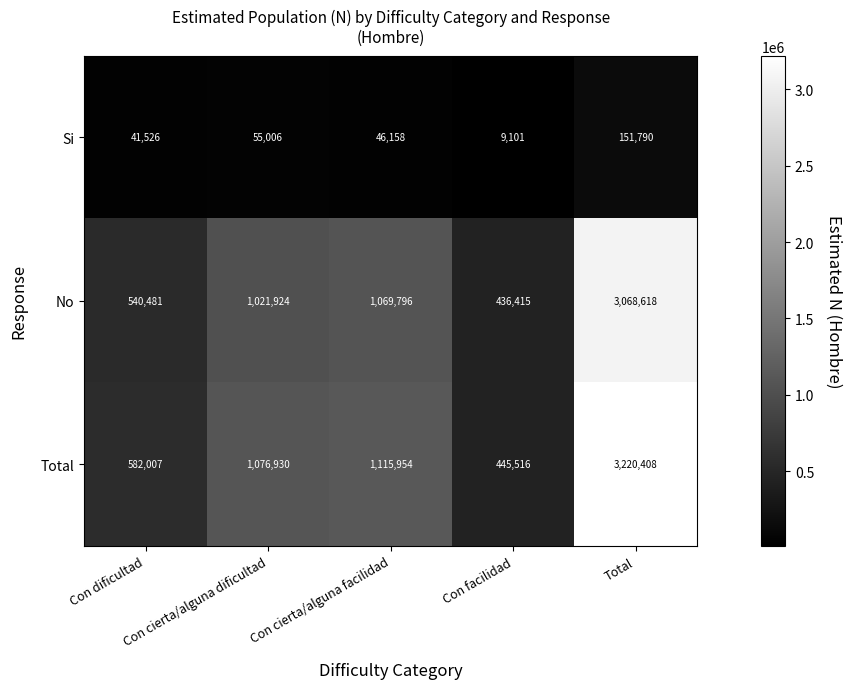

What is the difference between the second highest and second lowest values in the No series?

529315